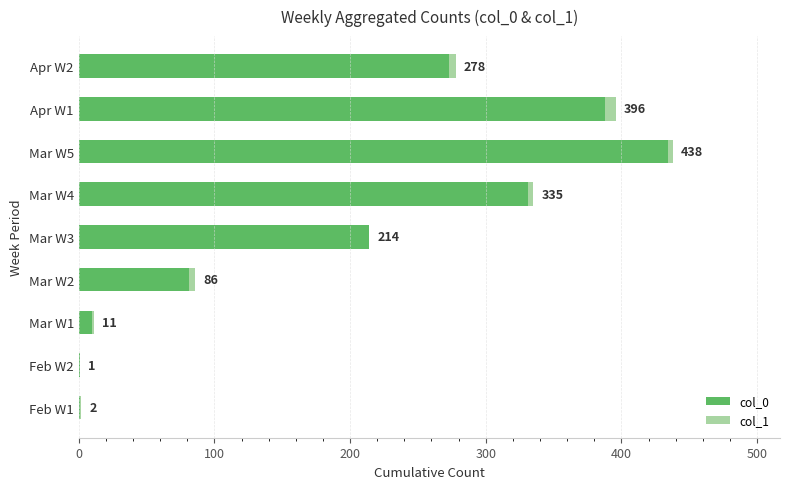

Which series has the largest total across all categories?

col_0